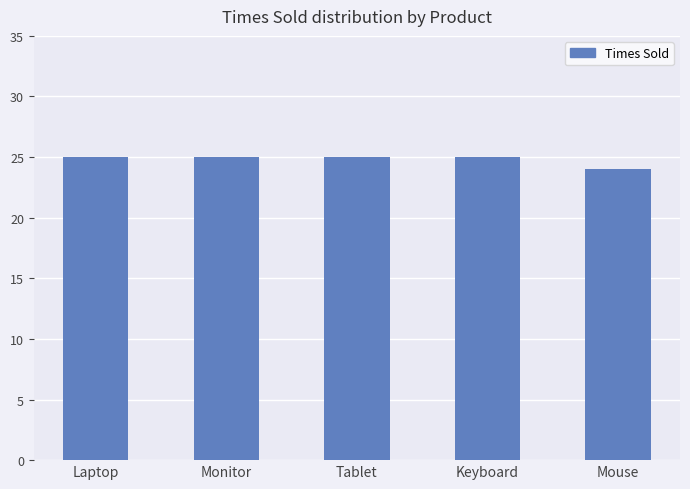

What is the minimum value shown in the chart?

24